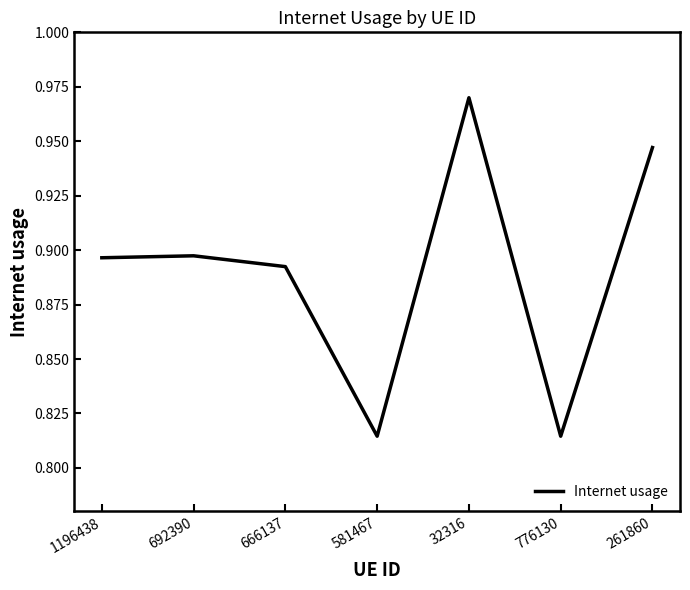

How many lines are shown in the chart?

1